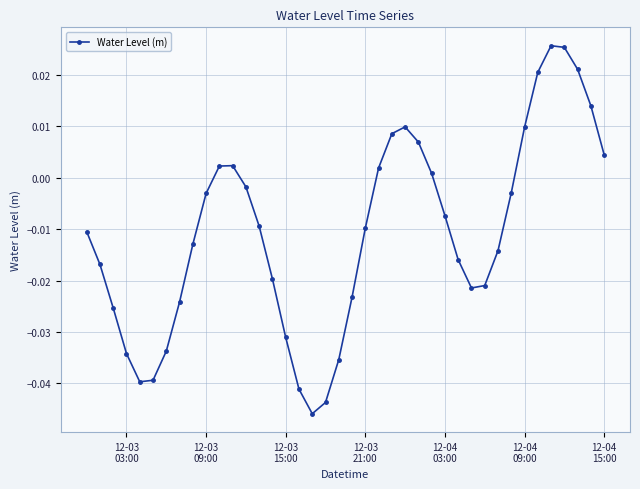

How many values are above zero?

14